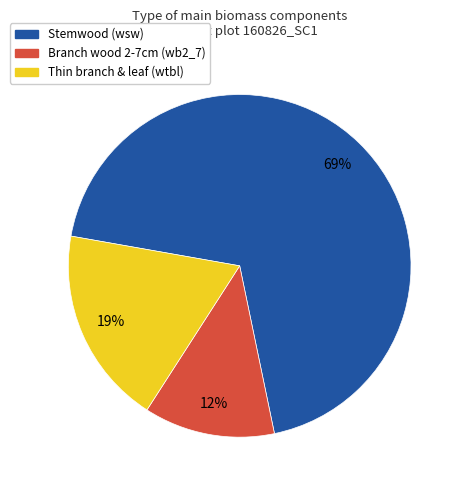

To the nearest percent, what is the difference between the largest and smallest slice percentages?

57%